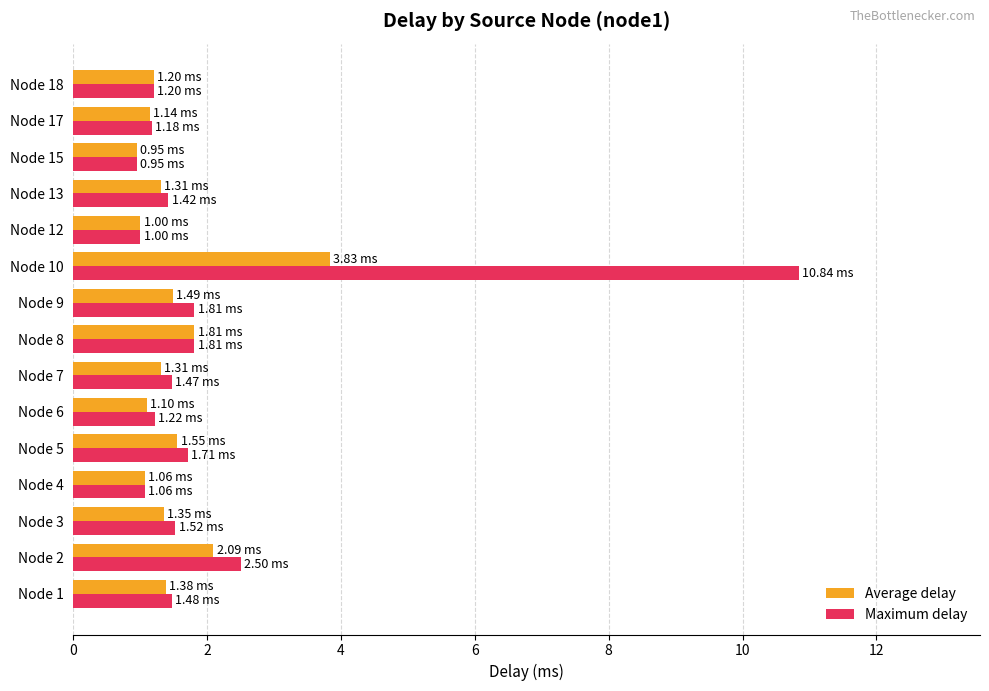

What is the difference between the maximum and second lowest values in the Maximum delay series?

9.8